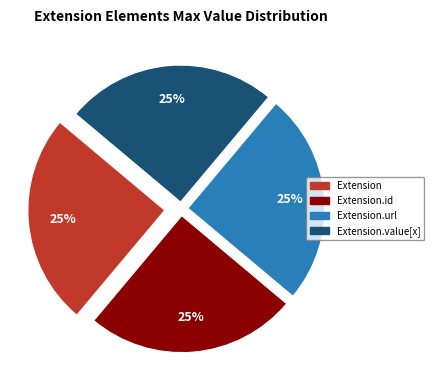

Does any single category account for the majority?

No